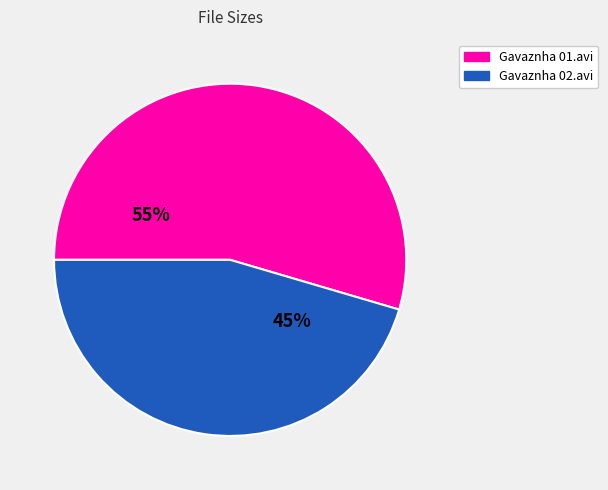

The Gavaznha 01.avi slice represents 55% of the pie. True or false?

True